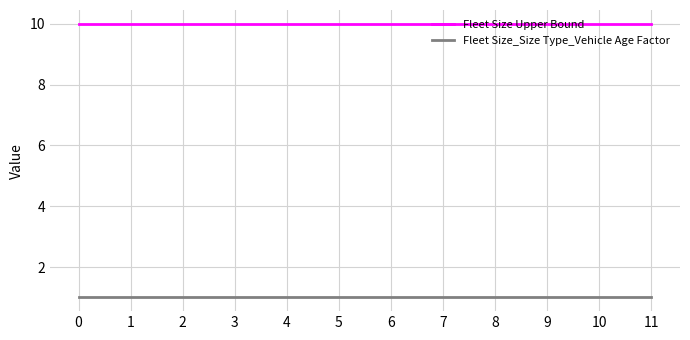

What is the spread (max minus min) of values at 8?

9